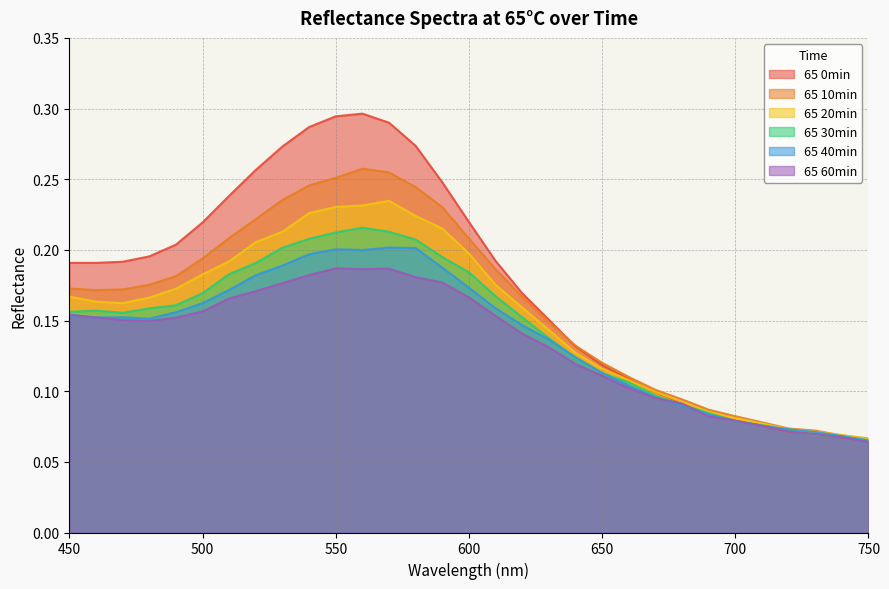

At which category is the sum across all series the highest?

560